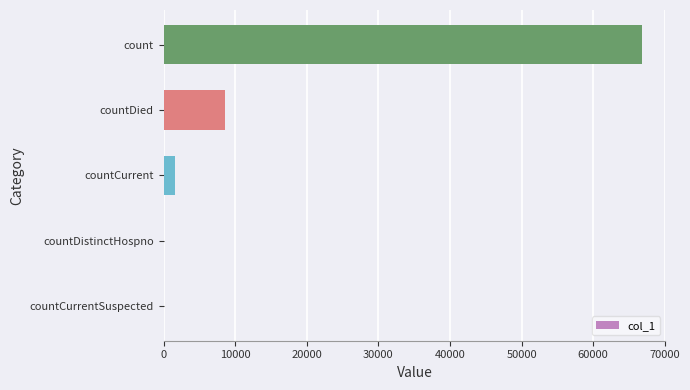

Which has a higher value, countCurrentSuspected or countCurrent?

countCurrent